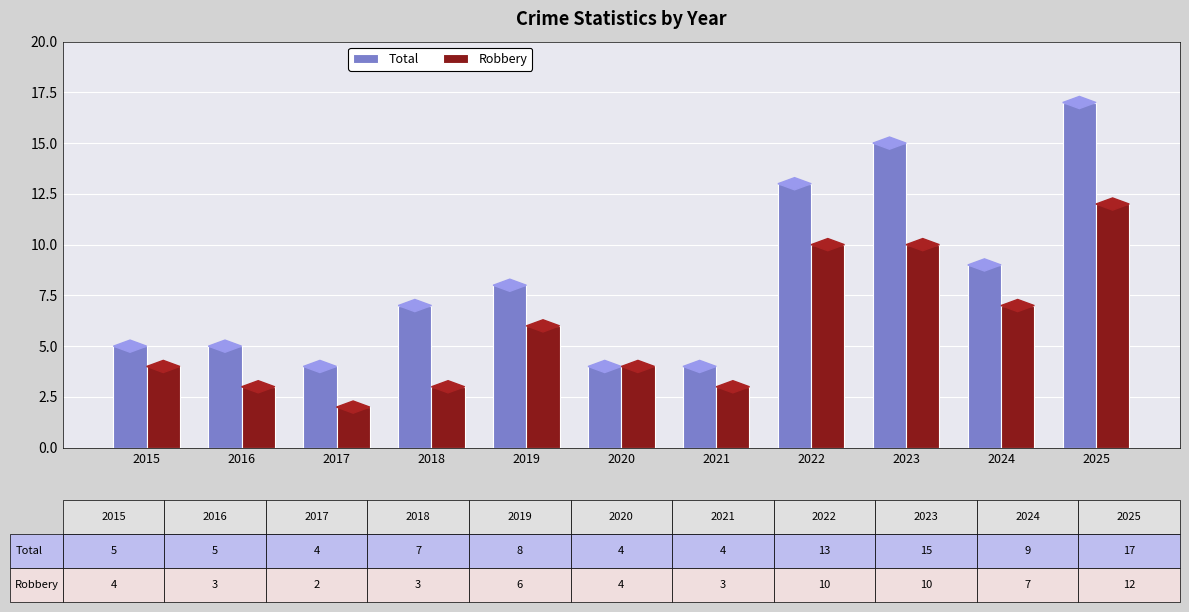

Rank the series by their average value, from lowest to highest.

Robbery, Total